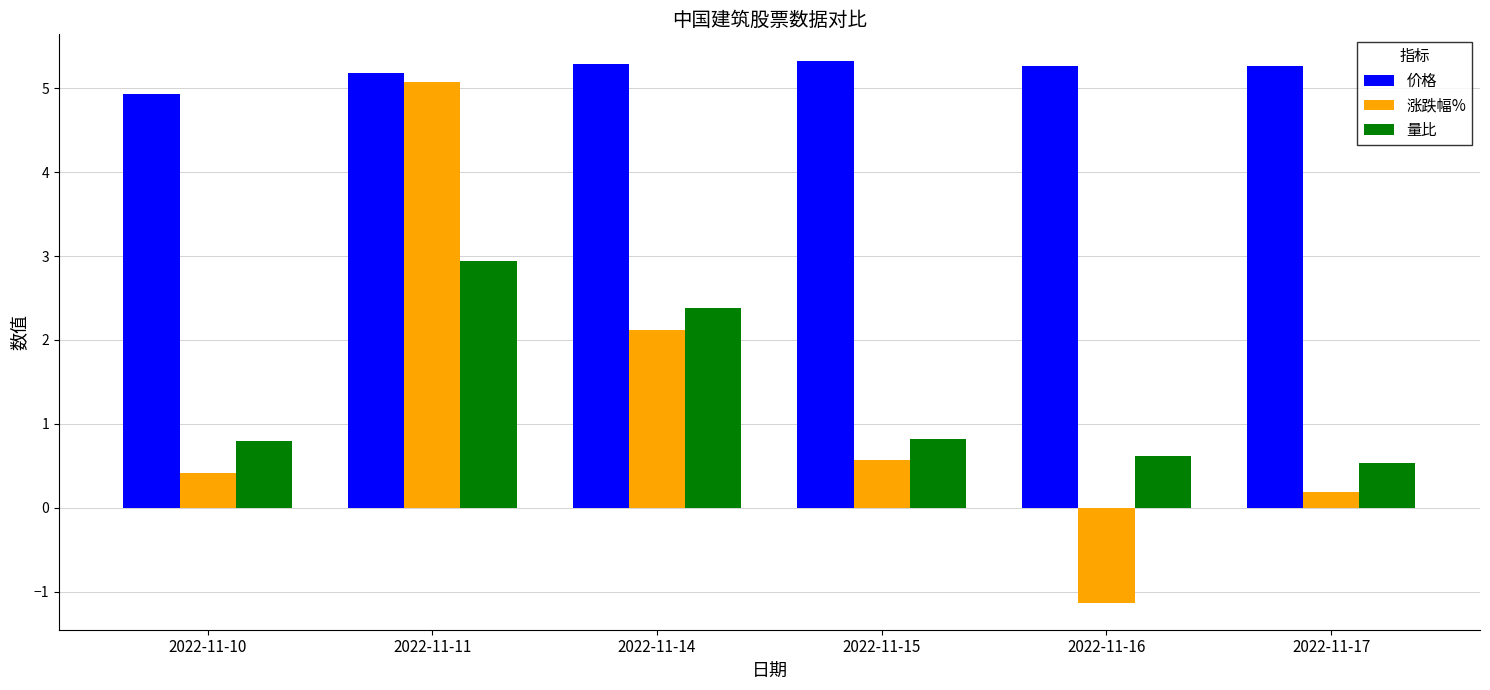

Which series has the widest spread of values?

涨跌幅%